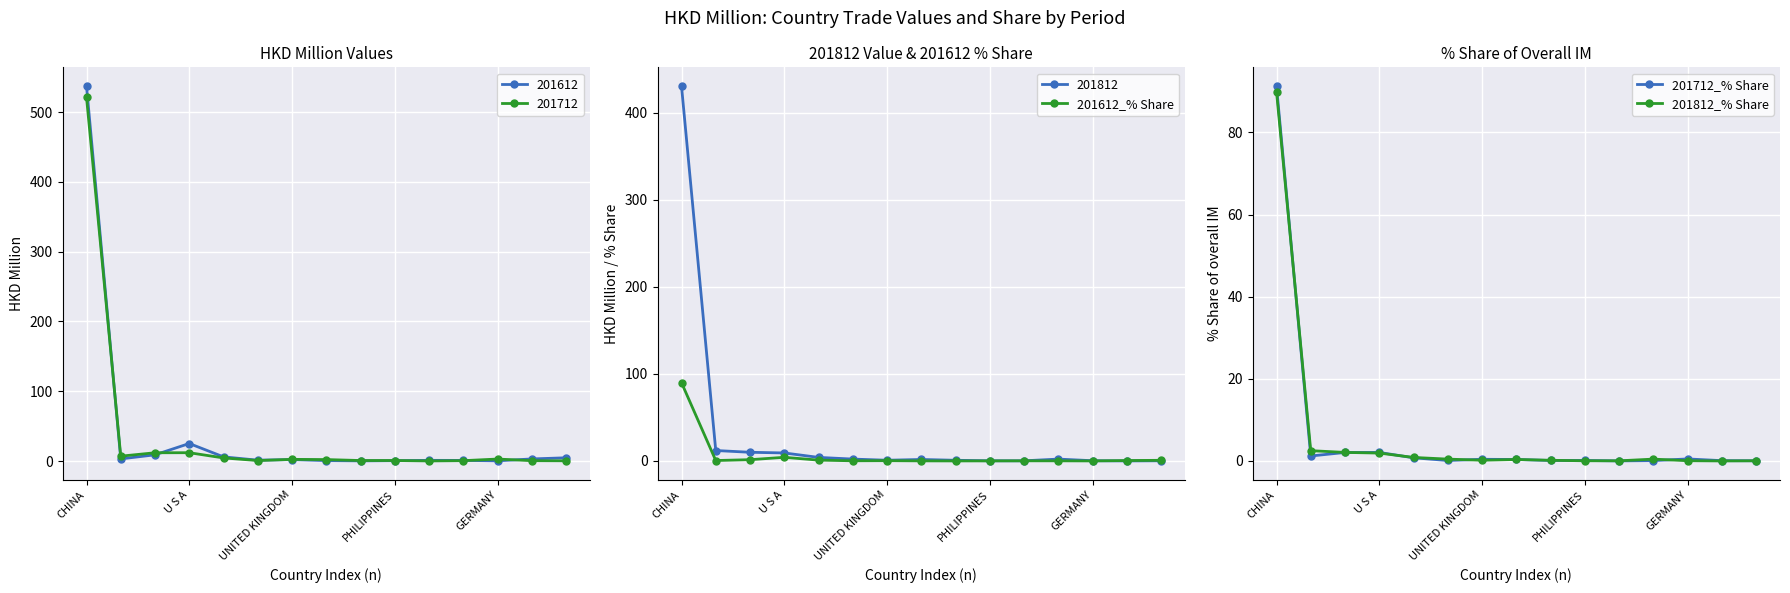

How many lines are shown in the chart?

3